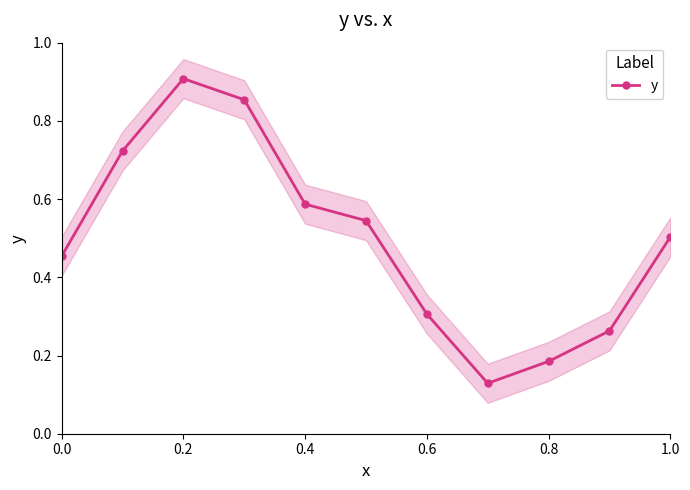

Count the y values in the range 0 to 1.

11